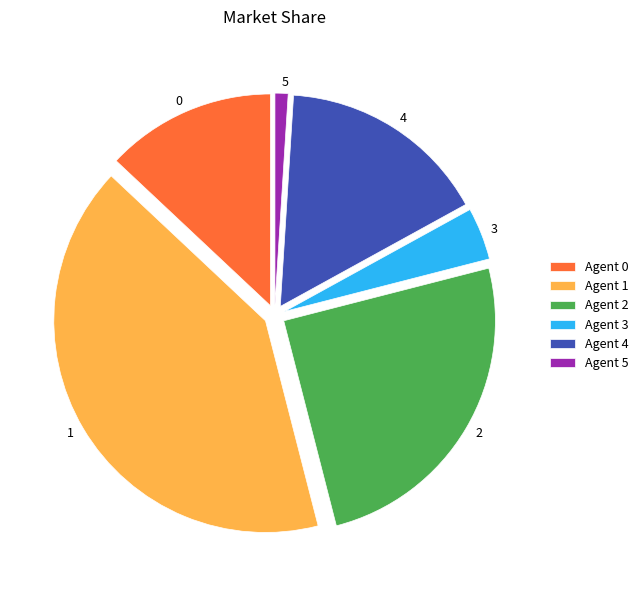

Does any single category account for the majority?

No